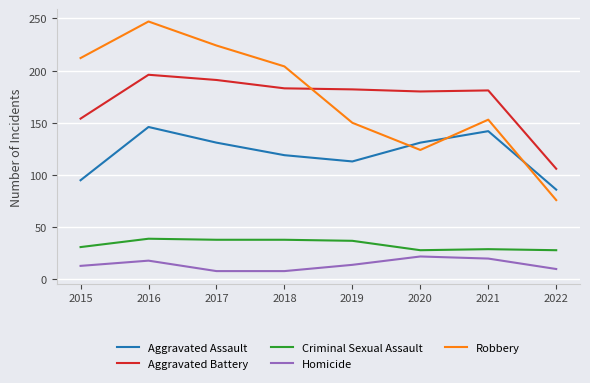

What is the highest value of the Aggravated Battery series?

196